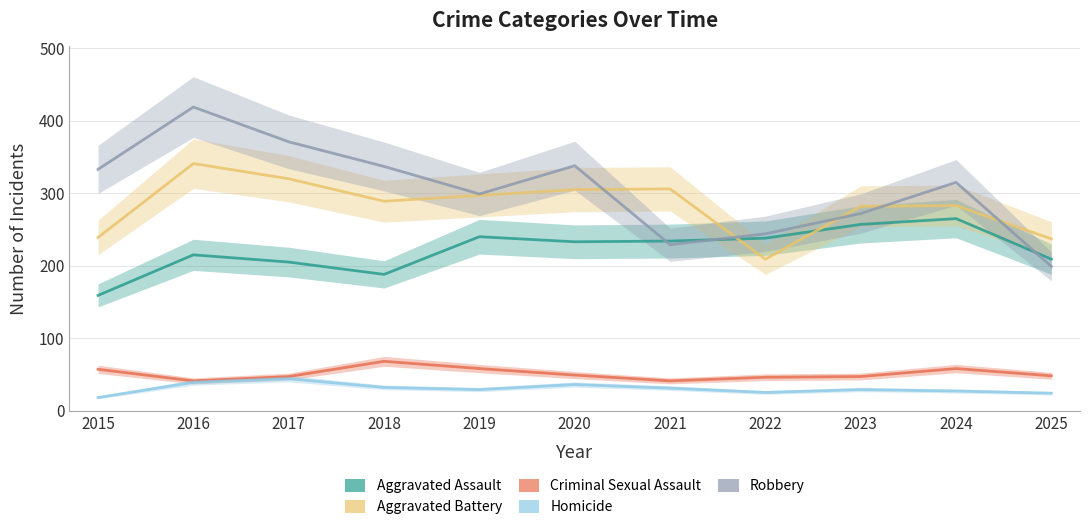

In Robbery, how many points are lower than both neighbors (excluding endpoints)?

2